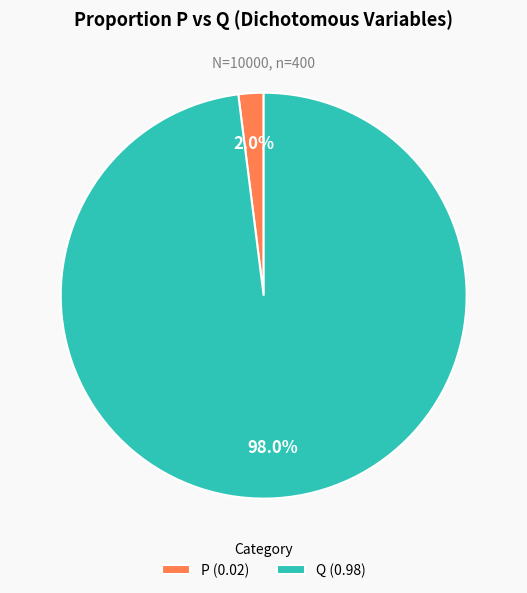

Does Q (0.98) account for over 50% of the chart?

Yes